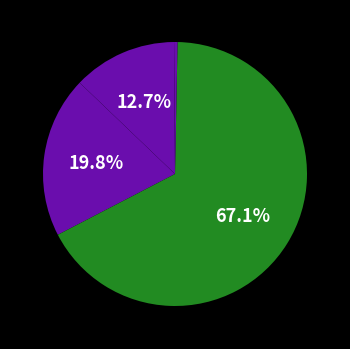

Which category has the smallest portion of the pie?

MSE